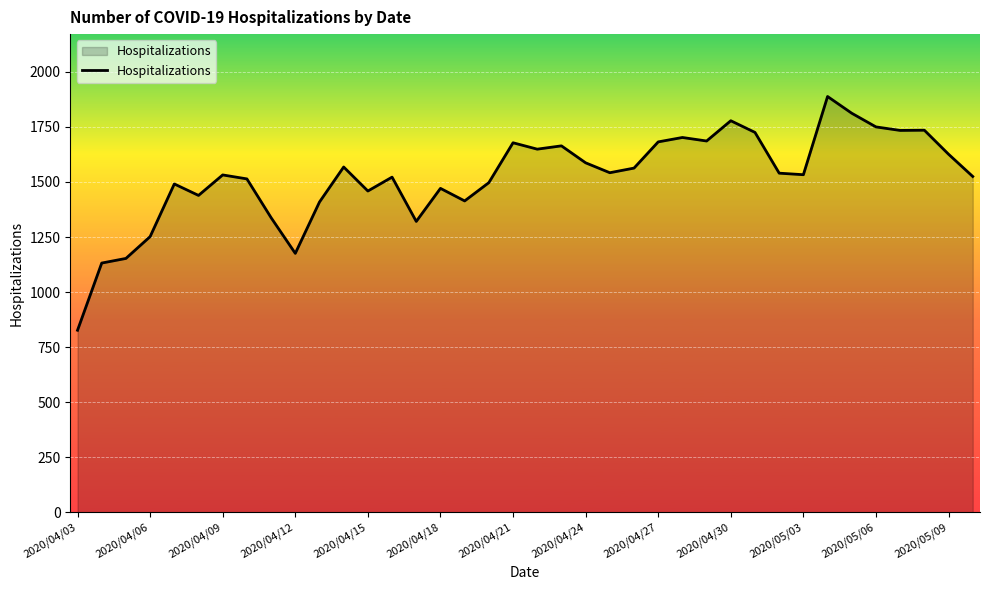

What is the maximum value shown in the chart?

1888